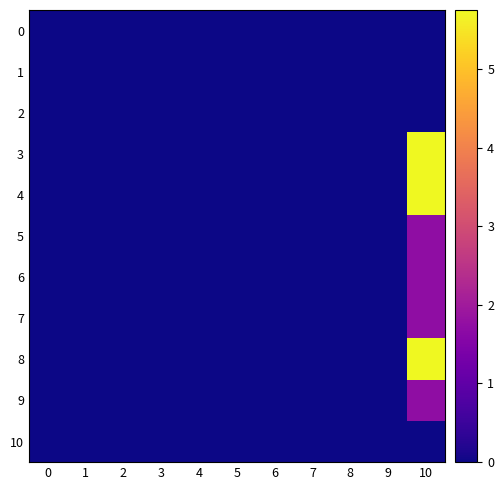

Which series has the widest spread of values?

8